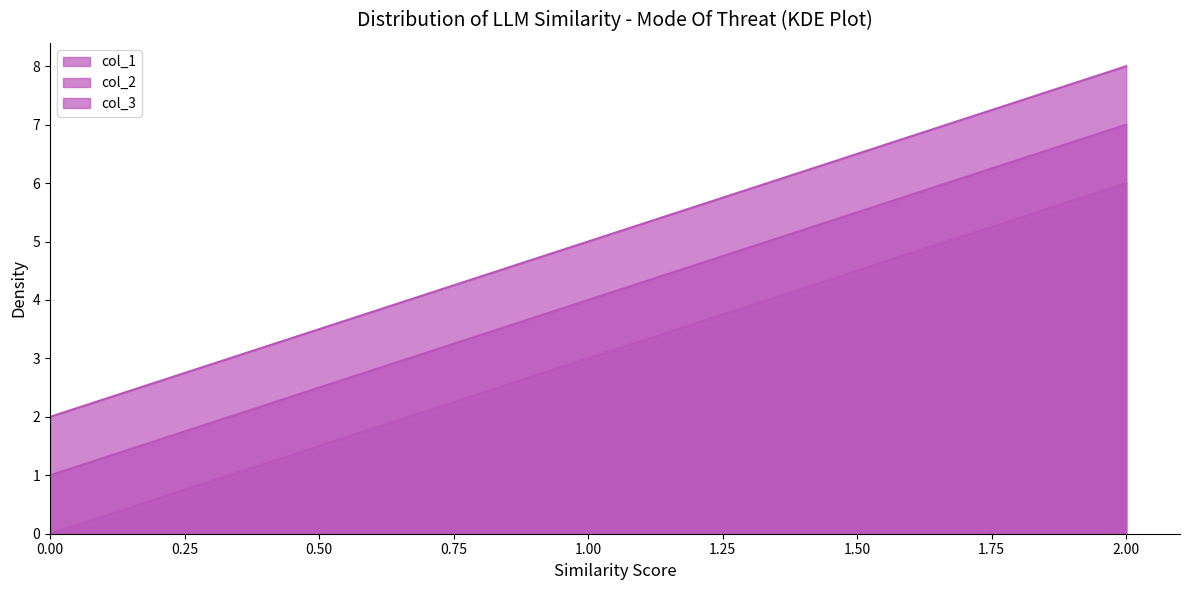

Where is col_3 nearest to the value 5?

1